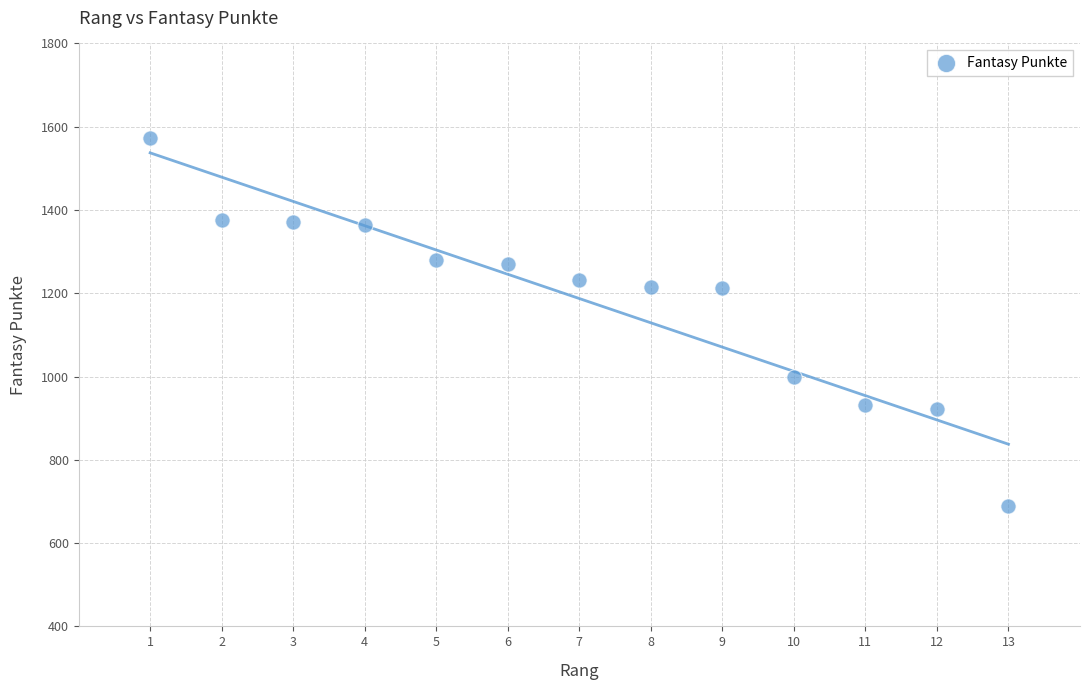

What is the range of Y values (max minus min)?

882